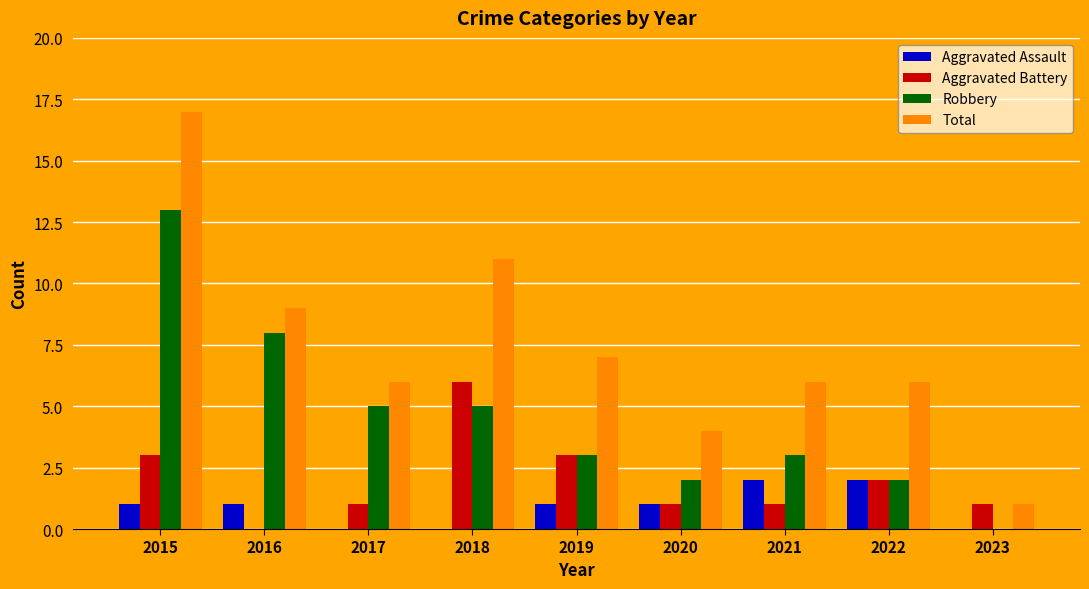

Between 2015 and 2016, which series saw the biggest shift?

Total